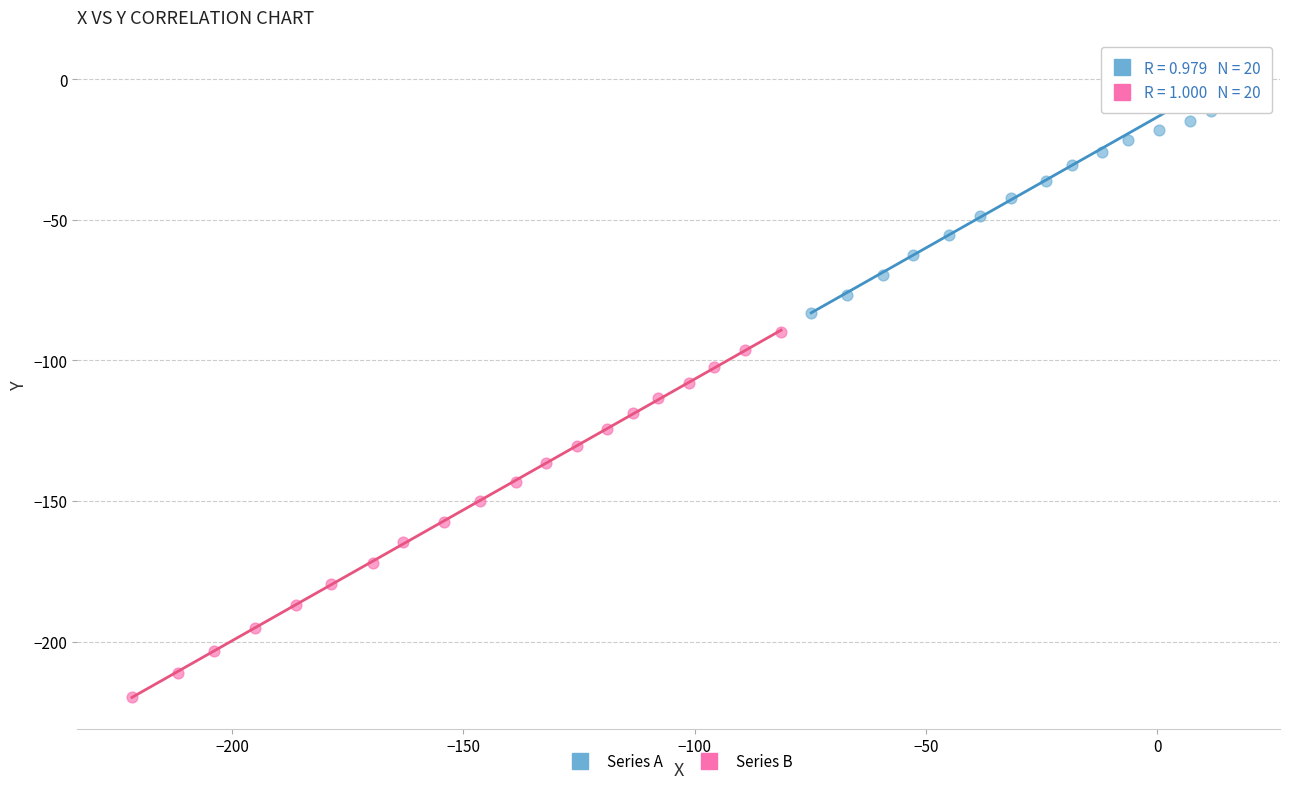

Which series has the largest Y range (max minus min)?

Series B